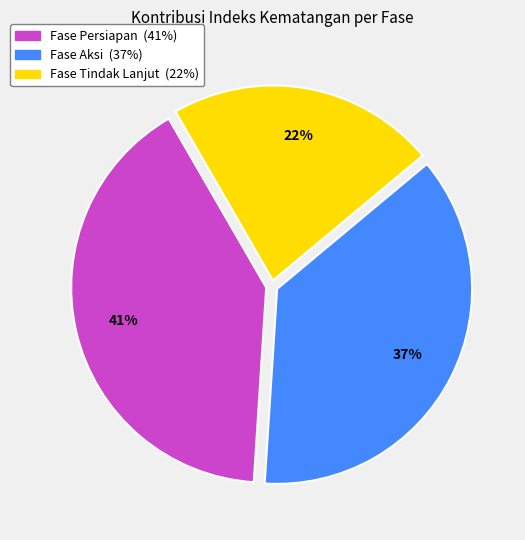

To the nearest percent, what is the combined percentage of Fase Tindak Lanjut and Fase Aksi?

59%